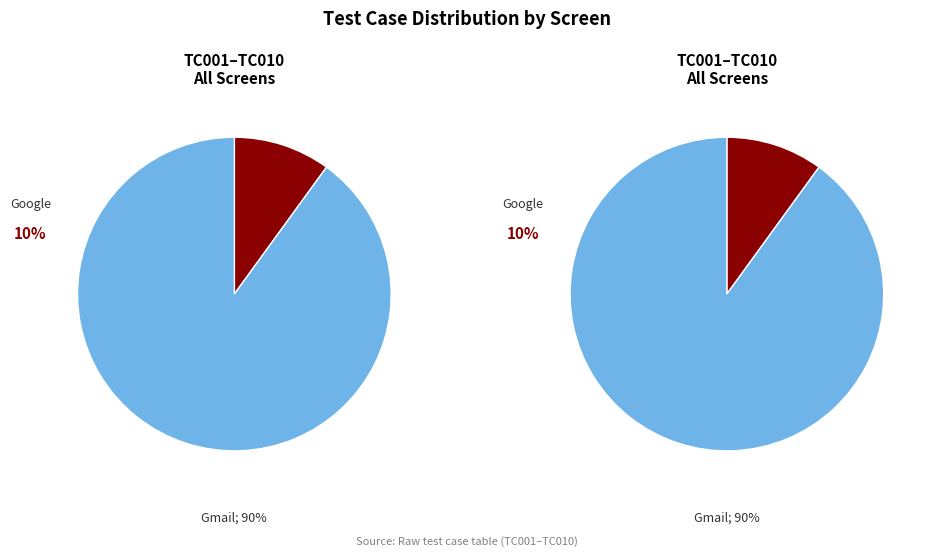

Which category accounts for the majority?

Gmail